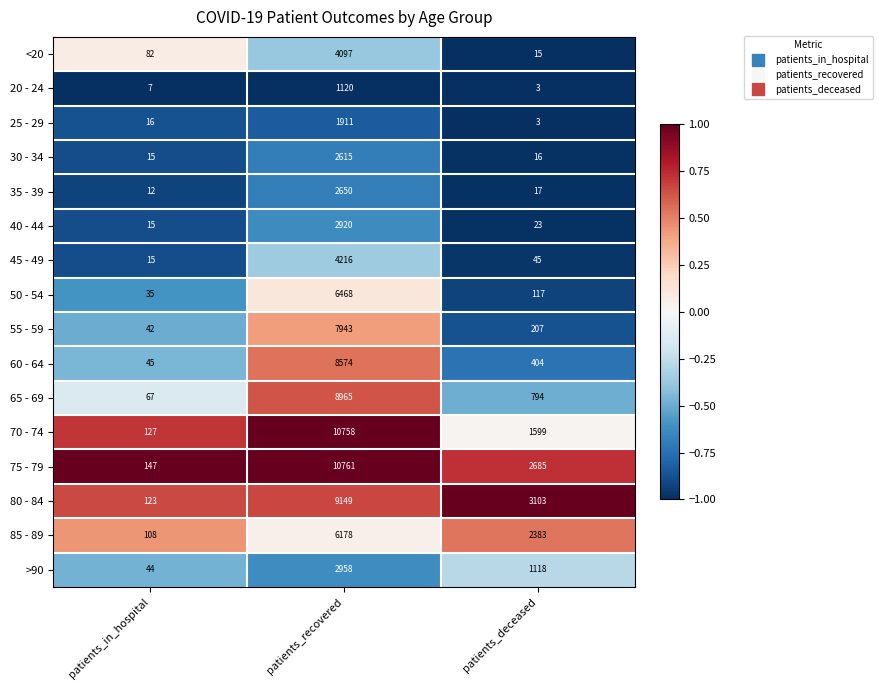

True or false: 60 - 64 has a value of 404 at patients_deceased.

True